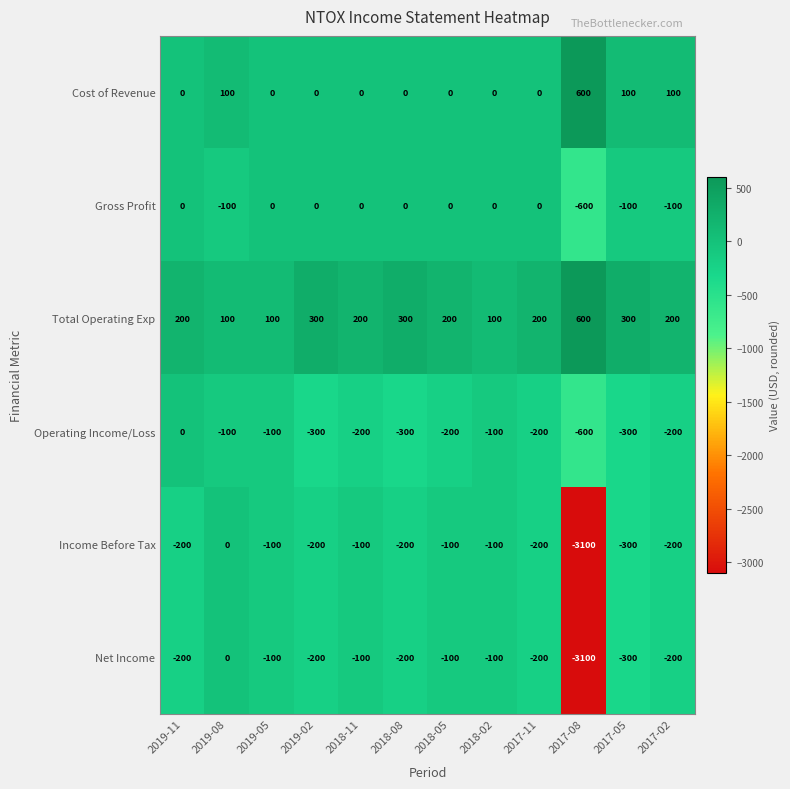

The value of Cost of Revenue at 2019-08 is 155. True or false?

False